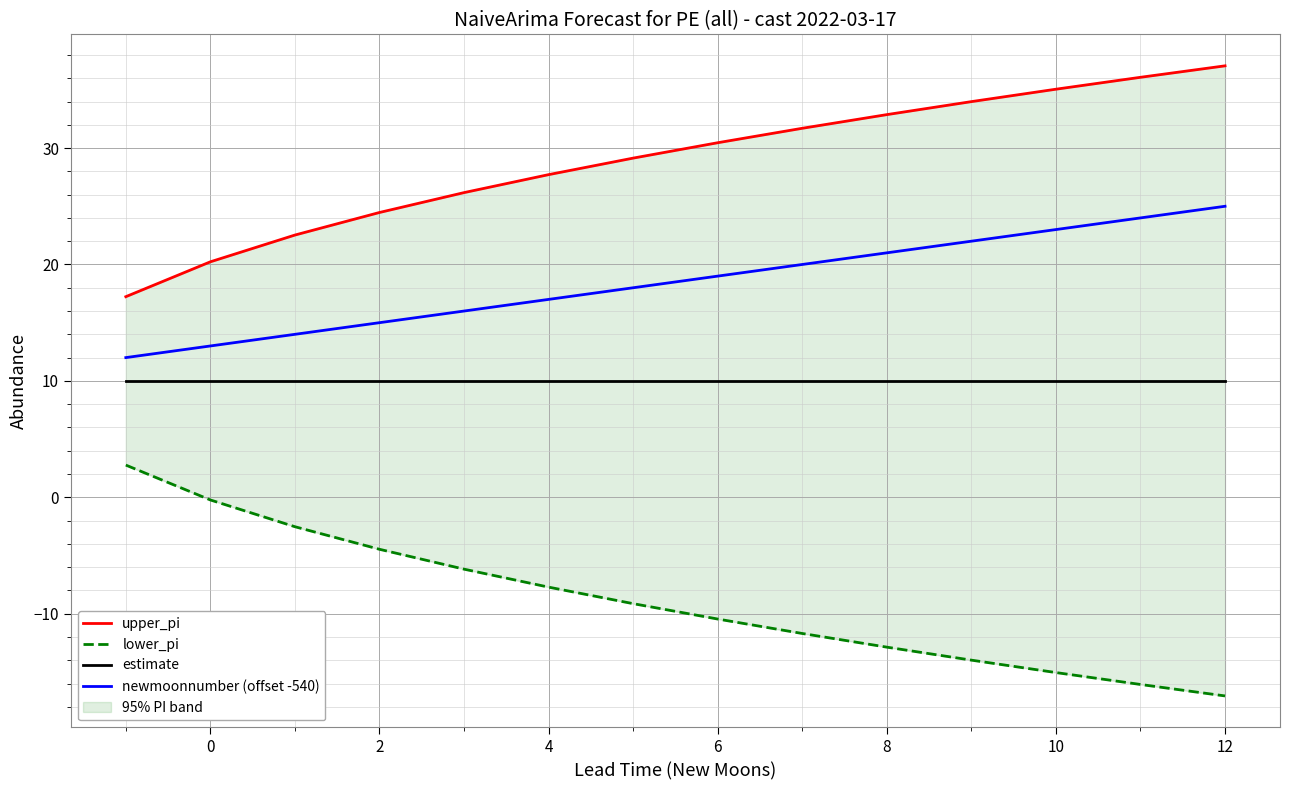

Is it true that newmoonnumber (offset -540) equals 24 at 2?

False